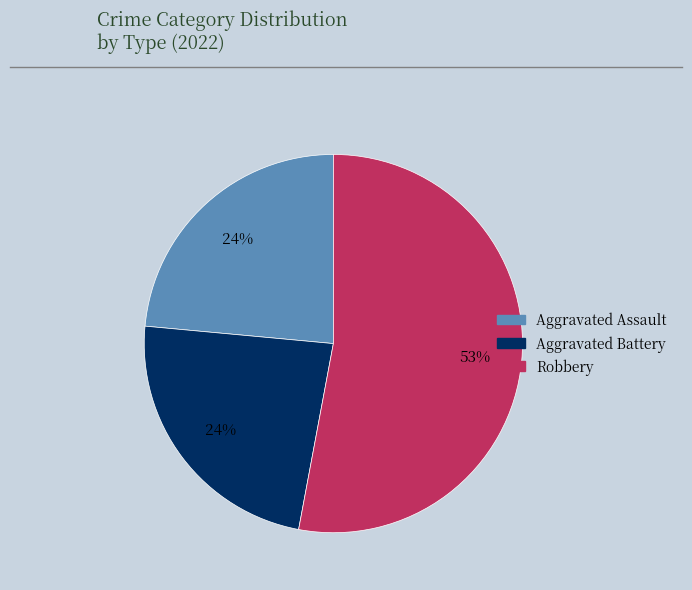

Does any single category account for the majority?

Yes